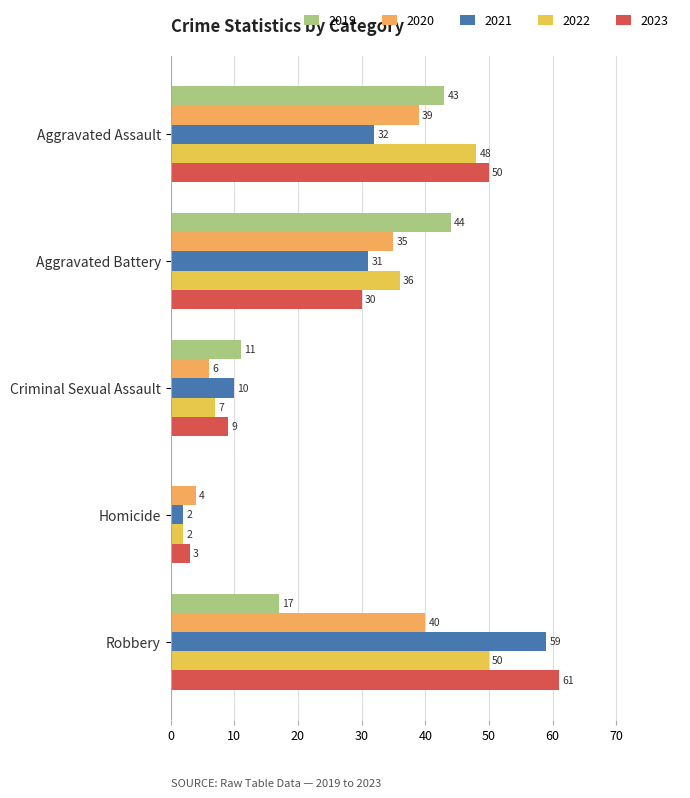

How many distinct data groups are displayed?

5